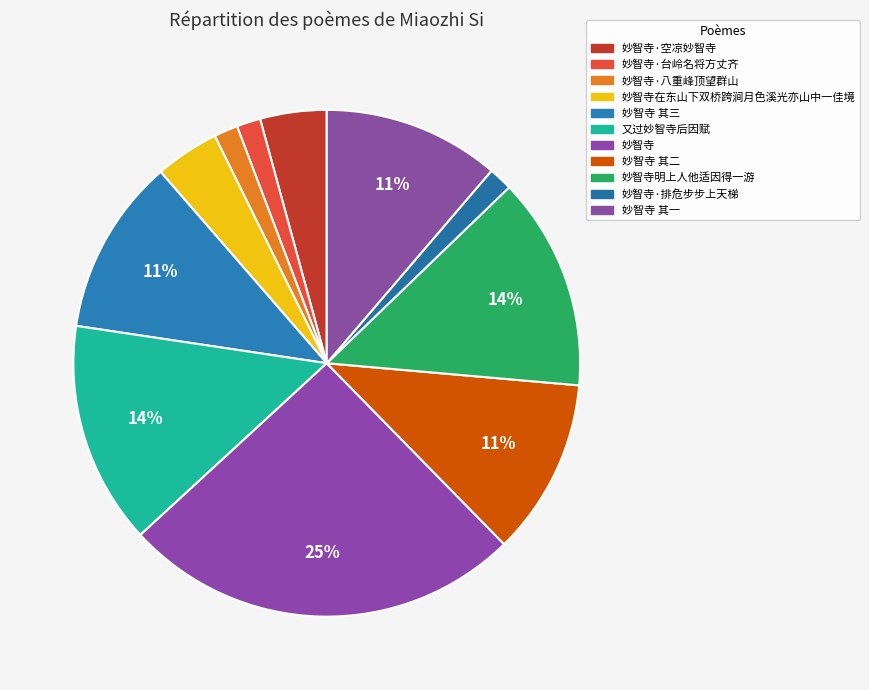

What is the total percentage of 妙智寺在东山下双桥跨涧月色溪光亦山中一佳境 and 妙智寺 其三?

15.4%